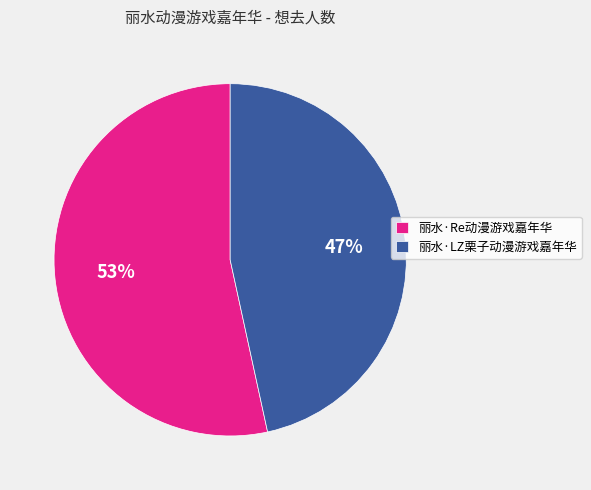

To the nearest percent, what is the average slice percentage?

50%